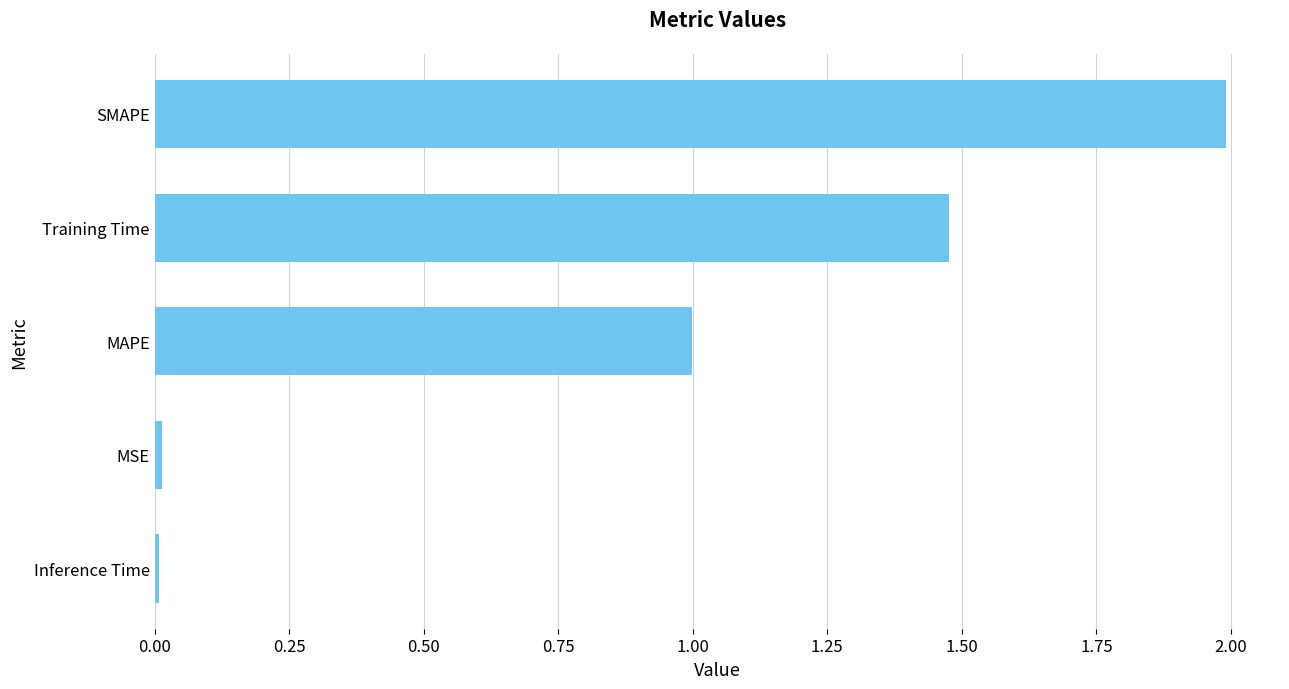

What is the maximum value shown in the chart?

2.0